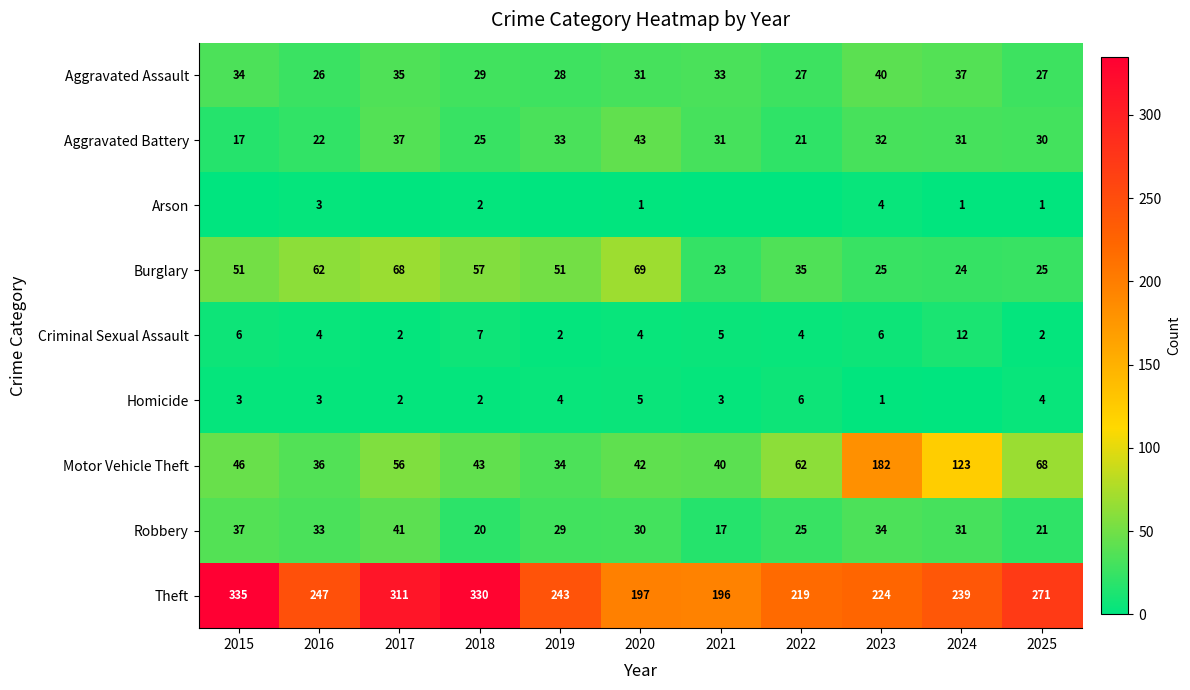

At how many categories does at least one series exceed 264?

4